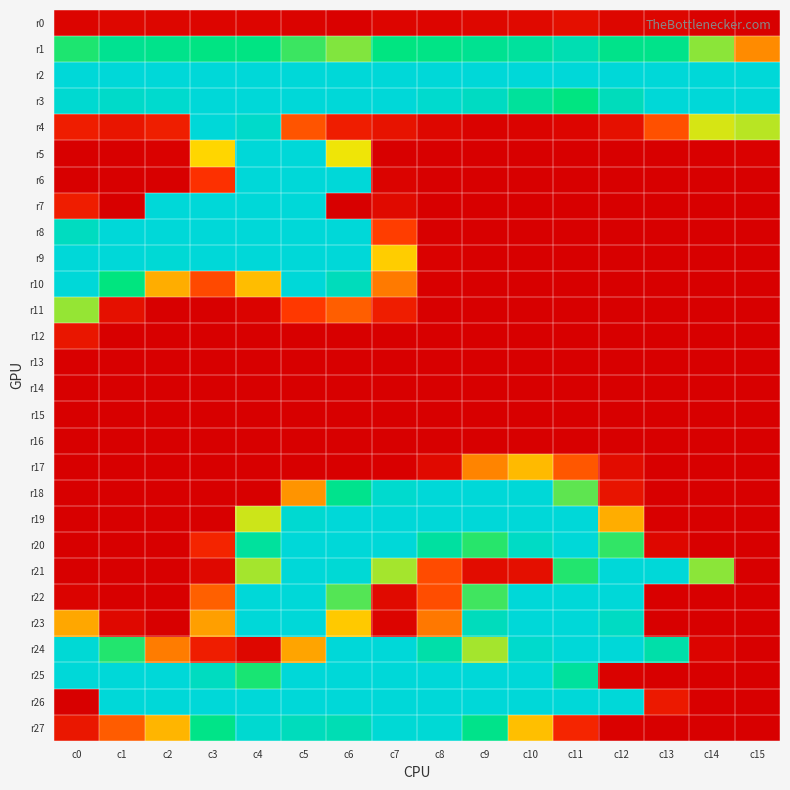

Which series has the largest total across all categories?

r2